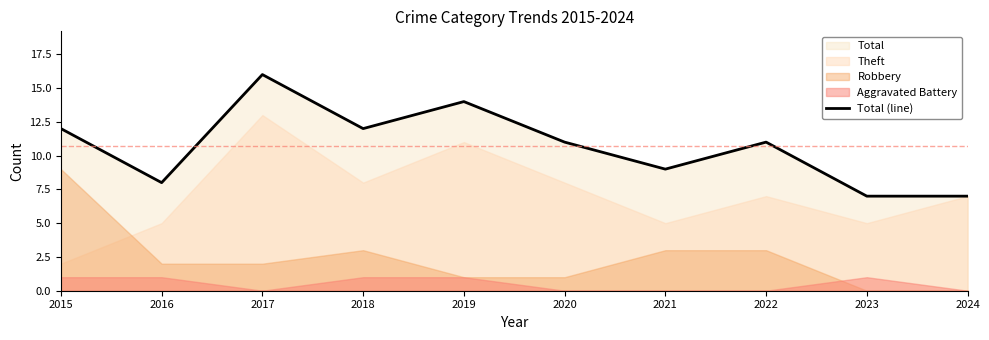

What is the difference between the second highest and second lowest values?

7